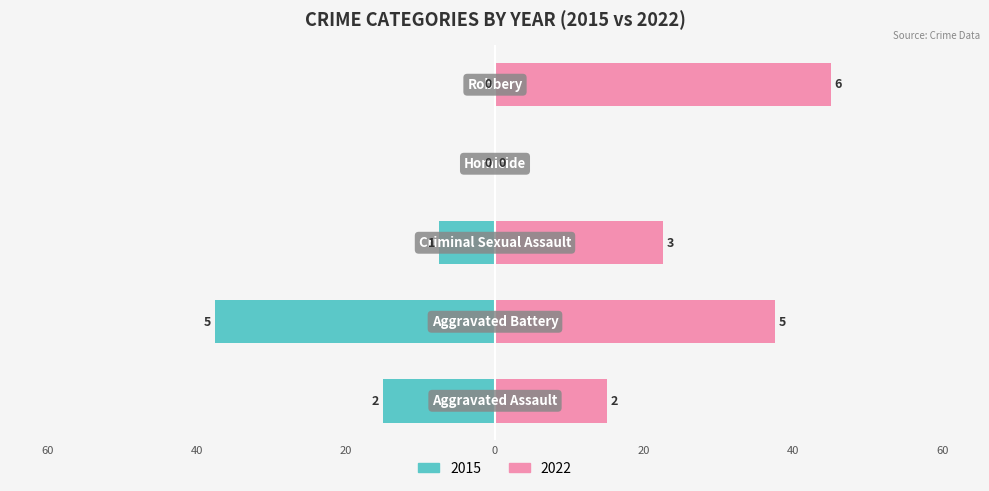

How many bars are there in each group?

2